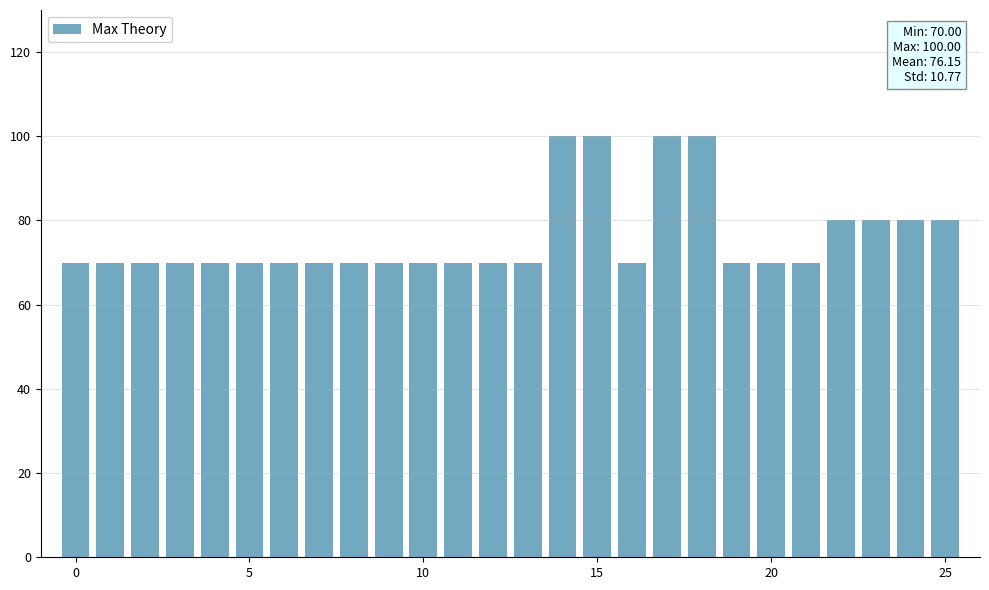

What is the minimum value shown in the chart?

70